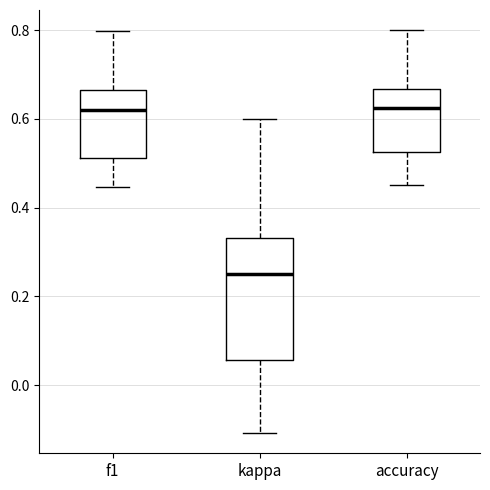

Reading left to right, transcribe this box plot: for each box, give where its median line is, the range the box spans, and where its two whiskers end, as read against the y-axis. The values are not printed on the chart, so give them approximately, as read against the axis.

f1: median 0.62, box 0.52 to 0.66, whiskers 0.44 to 0.80
kappa: median 0.26, box 0.06 to 0.34, whiskers -0.10 to 0.60
accuracy: median 0.62, box 0.52 to 0.66, whiskers 0.46 to 0.80